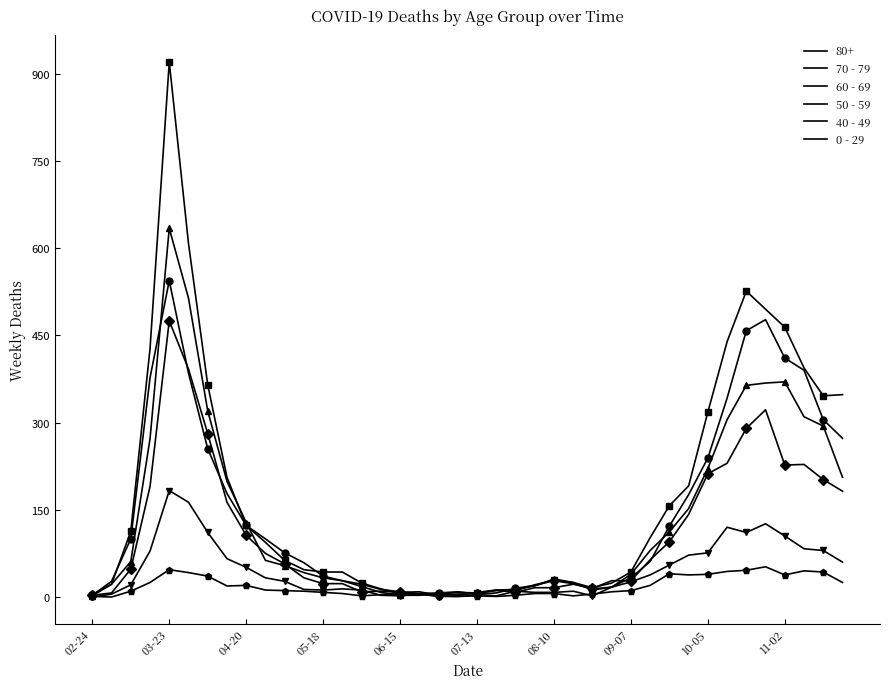

Which series has the largest total across all categories?

70 - 79